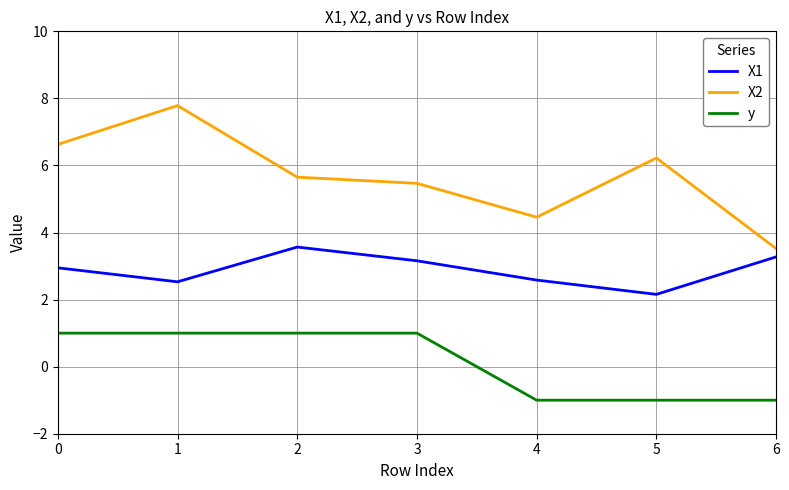

True or false: y and X2 intersect in this chart.

False